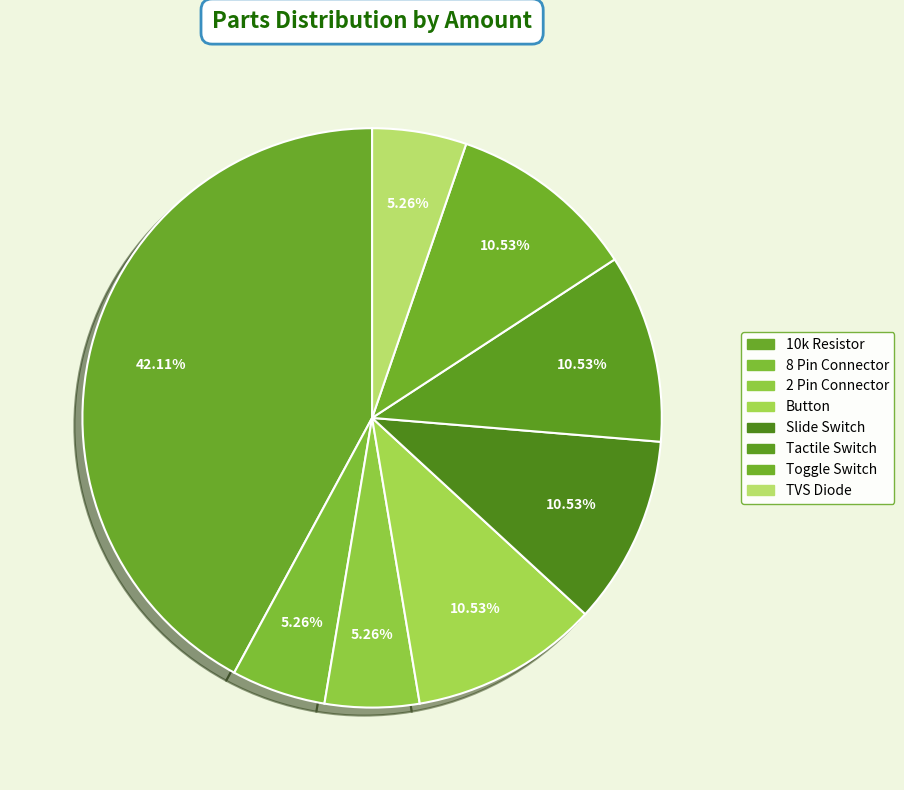

What portion of the pie excludes Slide Switch?

89.5%